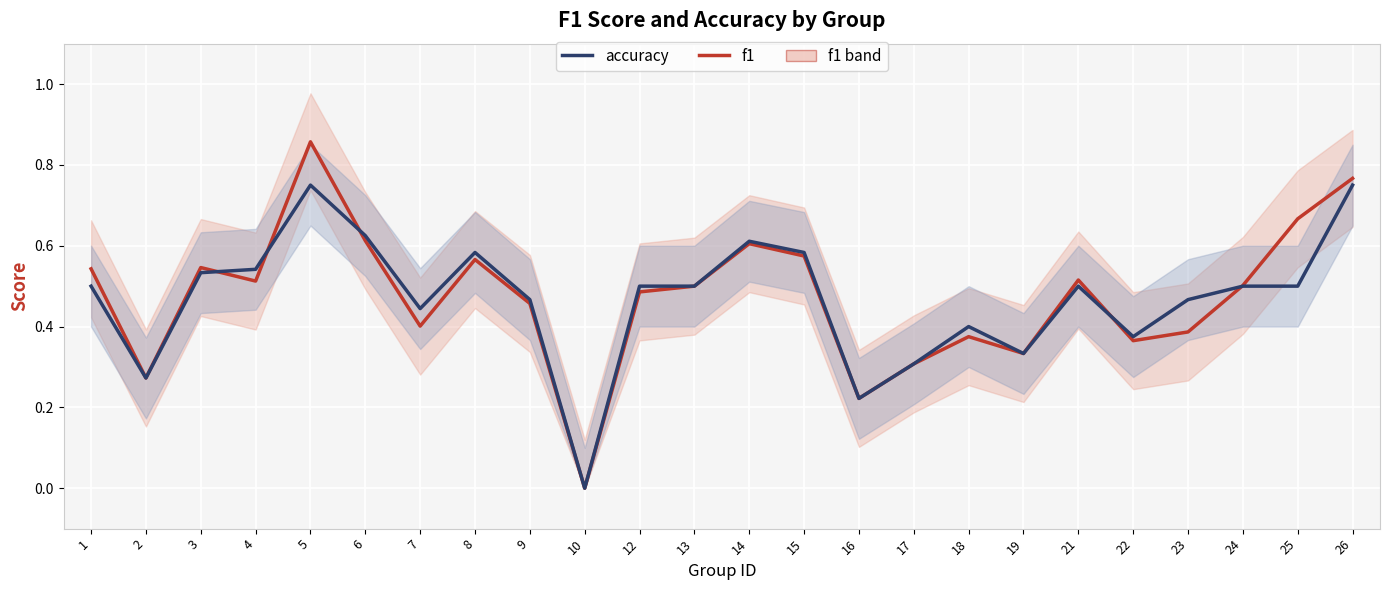

How many categories are shown in the chart?

24